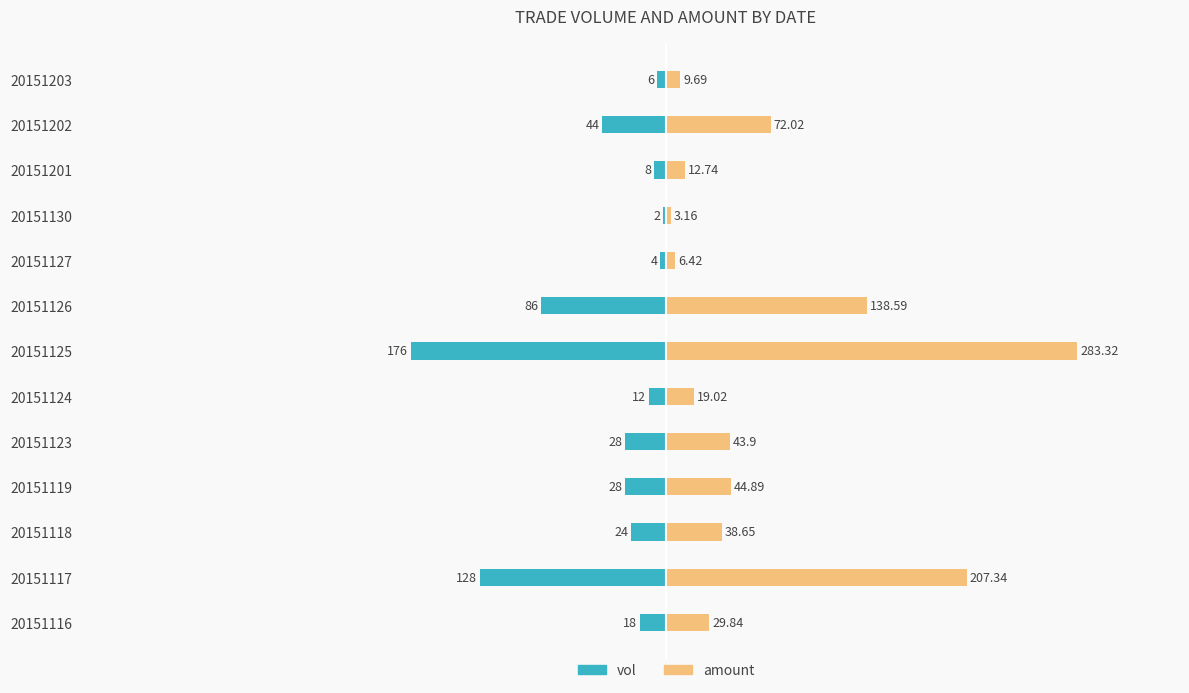

Is the value of vol at 20151118 greater than the value of amount at 20151201?

No